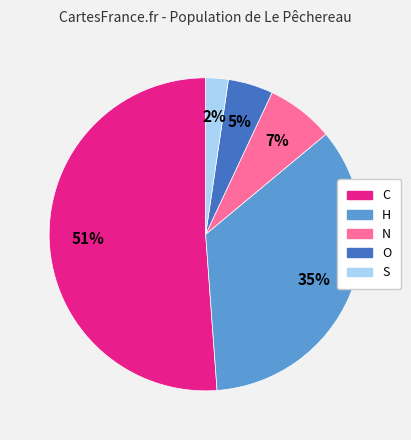

Between C and O, which is larger?

C